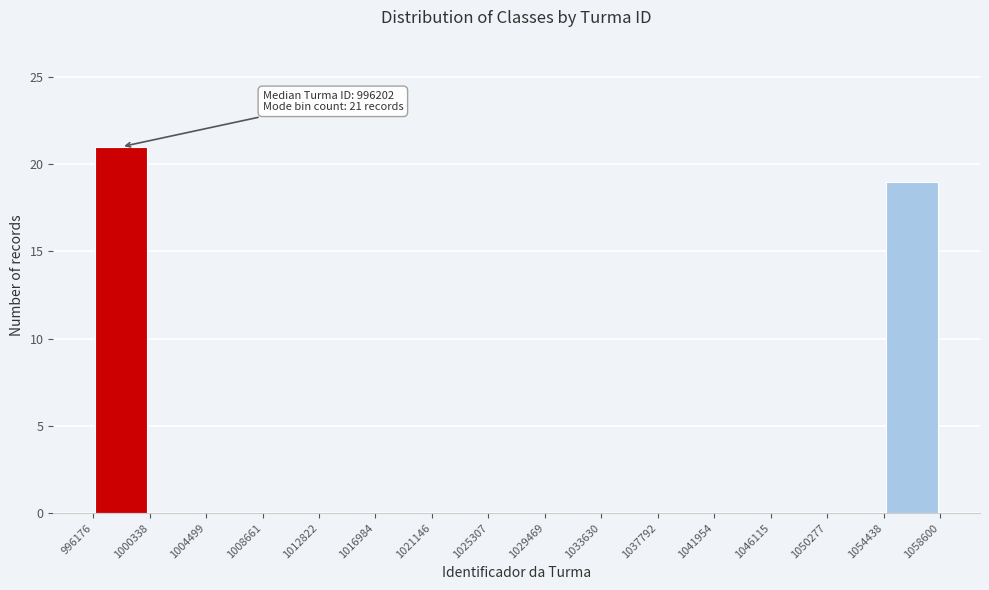

Which range on the x-axis has the tallest bar?

996176 to 1000338